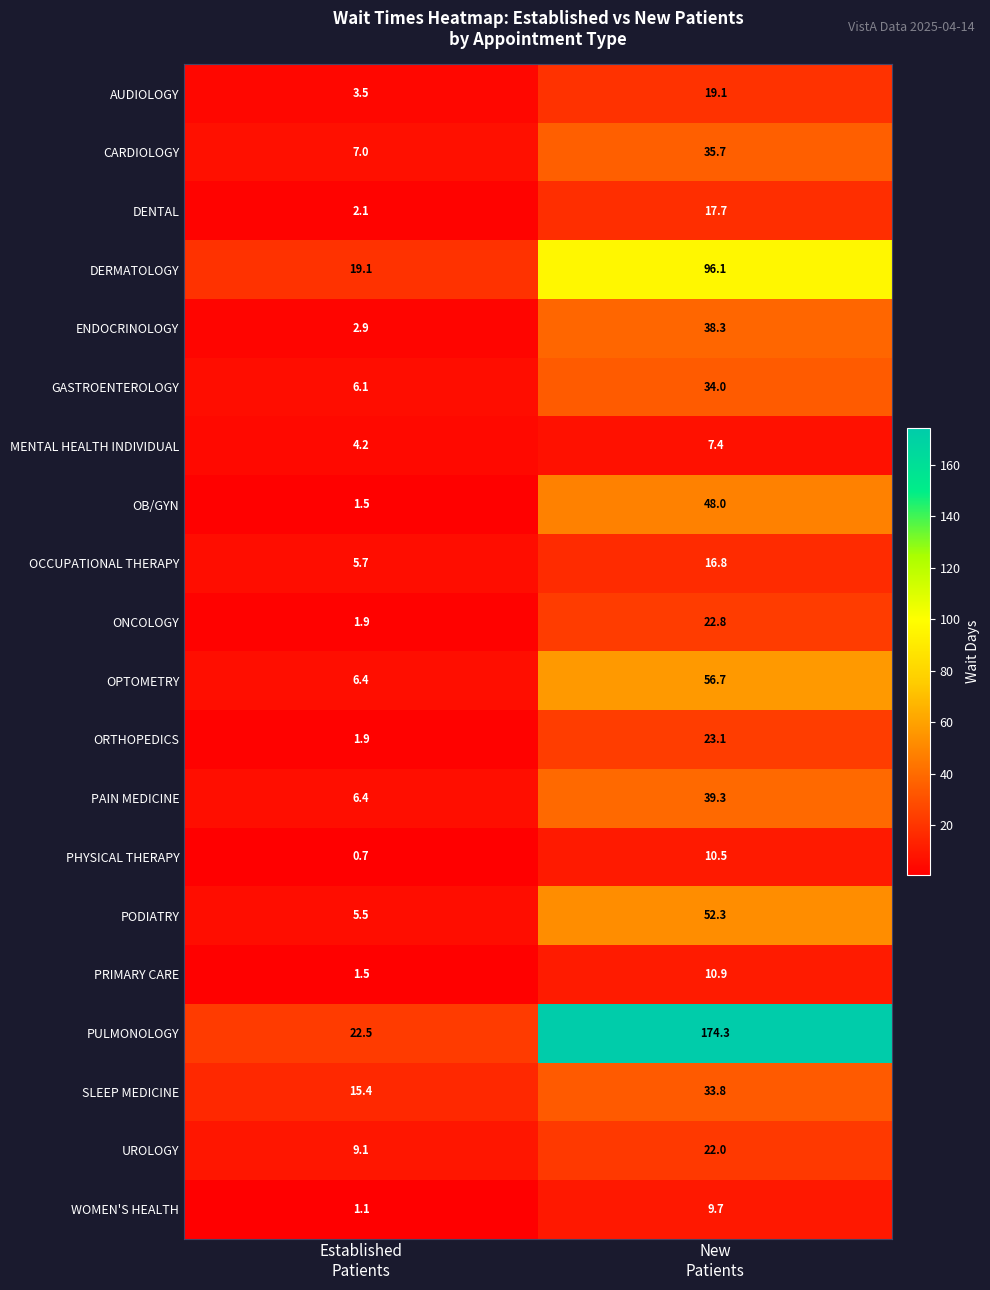

Rank the series by their maximum value, from highest to lowest.

PULMONOLOGY, DERMATOLOGY, OPTOMETRY, PODIATRY, OB/GYN, PAIN MEDICINE, ENDOCRINOLOGY, CARDIOLOGY, GASTROENTEROLOGY, SLEEP MEDICINE, ORTHOPEDICS, ONCOLOGY, UROLOGY, AUDIOLOGY, DENTAL, OCCUPATIONAL THERAPY, PRIMARY CARE, PHYSICAL THERAPY, WOMEN'S HEALTH, MENTAL HEALTH INDIVIDUAL